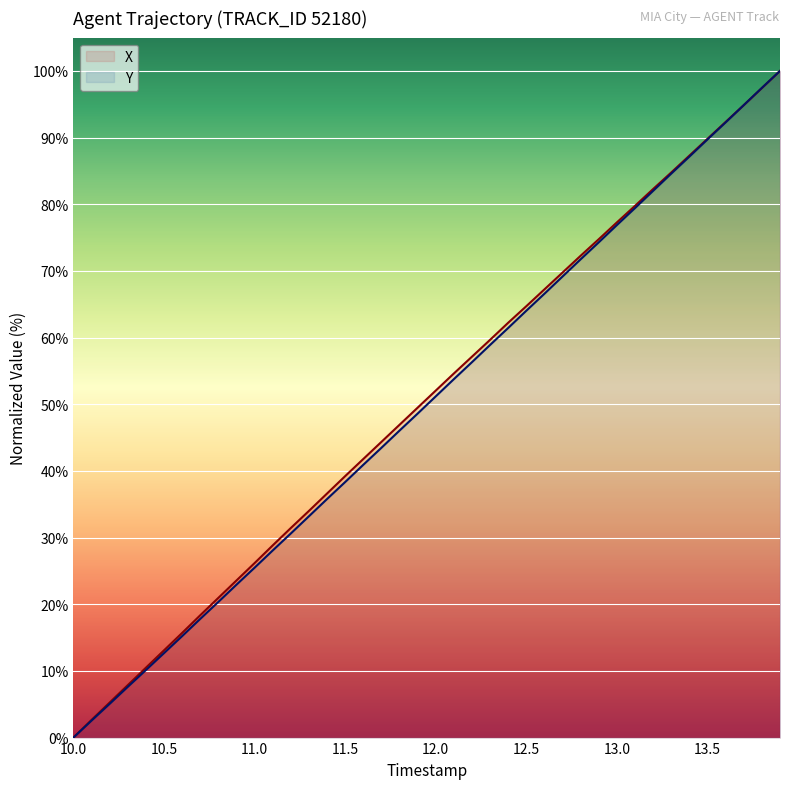

Which category has the lowest value in the X series?

10.0